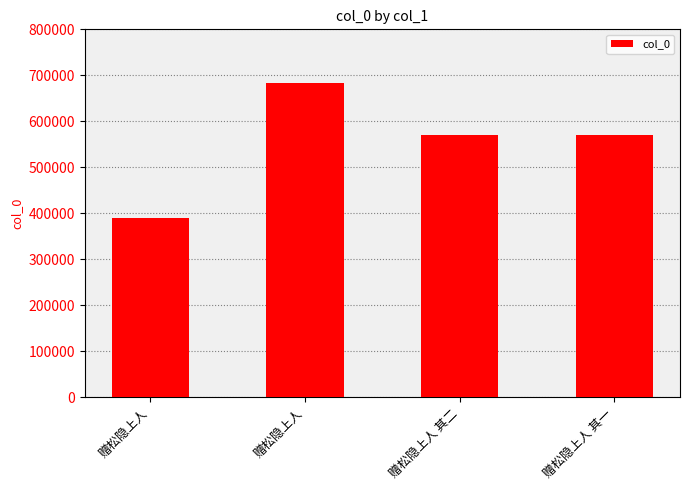

How many values are below 570180?

2